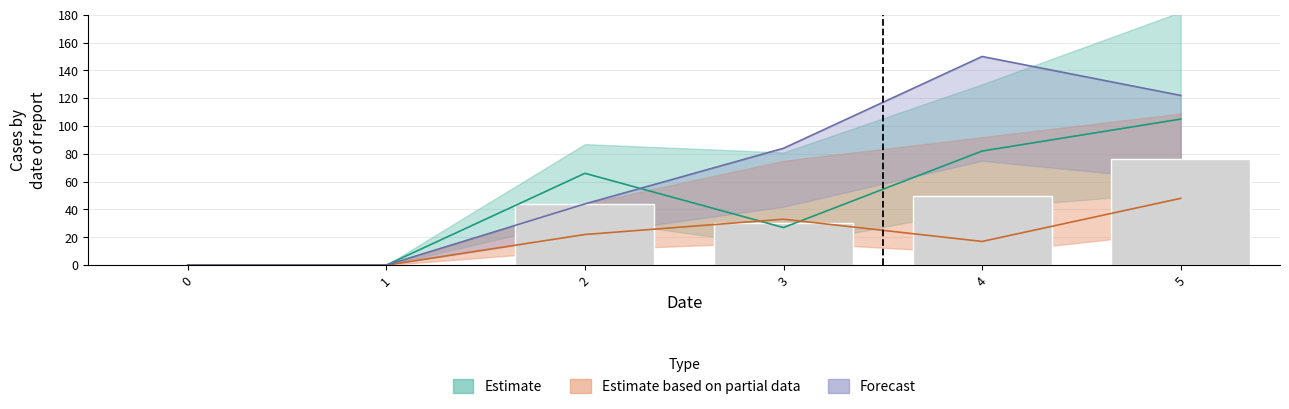

At 4, list the series in order from smallest to largest.

col2, col1, col4